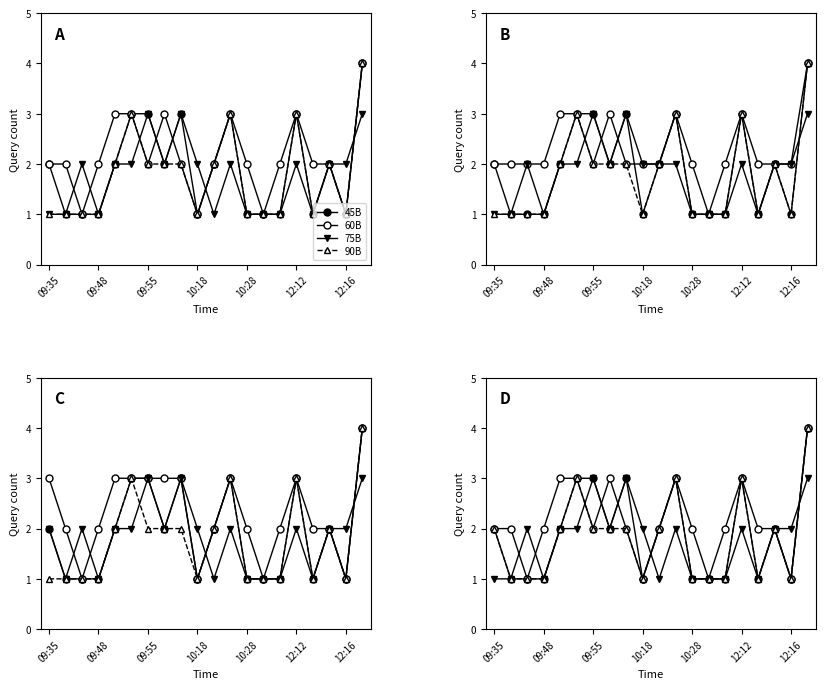

Where is 60B nearest to the value 2?

09:35